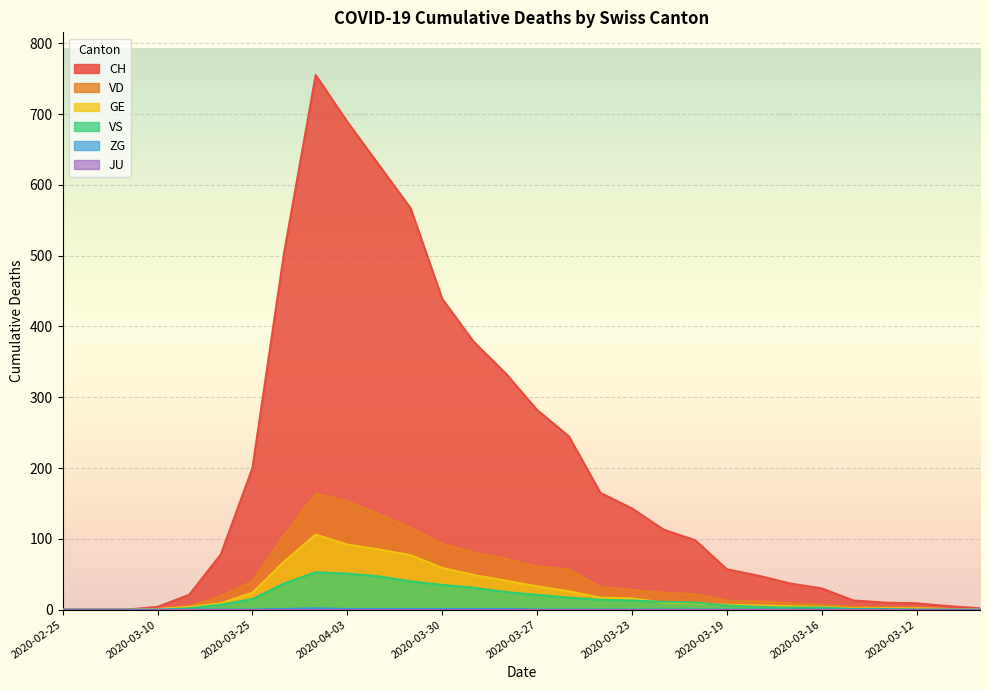

What is the approximate value of CH at 2020-04-03?

689